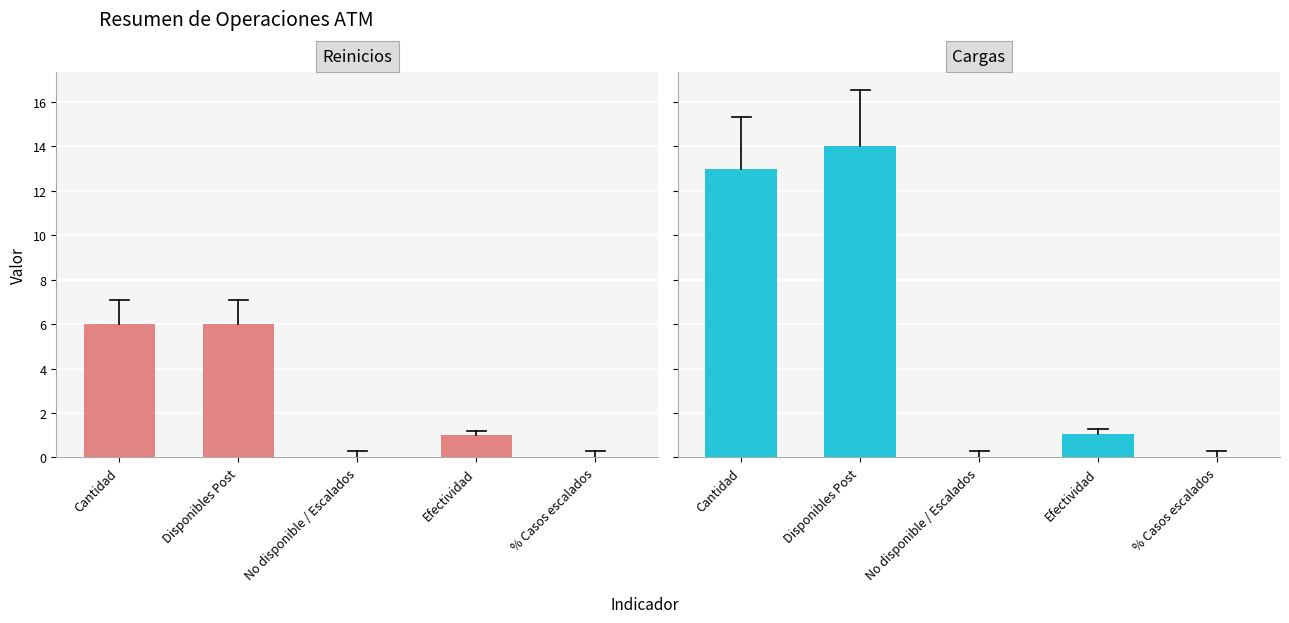

What position from the right is % Casos escalados?

1